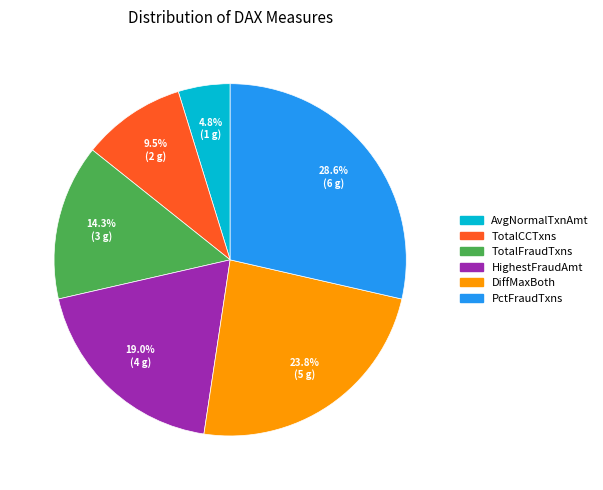

Does any single category account for the majority?

No